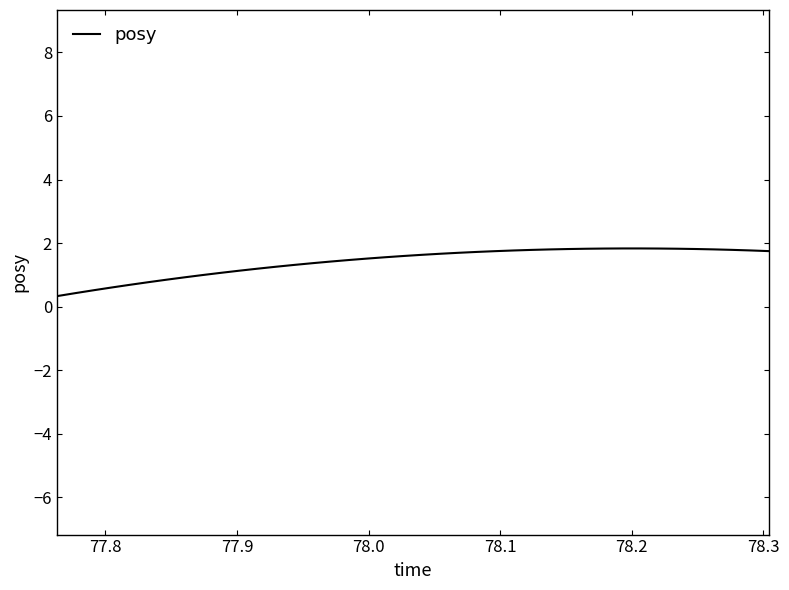

What is the maximum value shown in the chart?

1.8